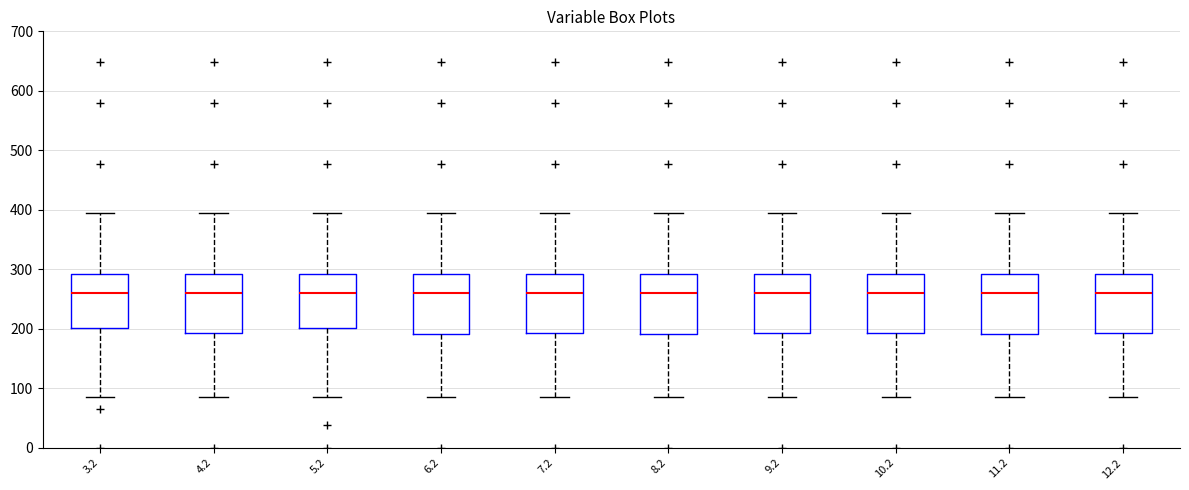

Reading left to right, transcribe this box plot: for each box, give where its median line is, the range the box spans, and where its two whiskers end, as read against the y-axis. The values are not printed on the chart, so give them approximately, as read against the axis.

3.2: median 260, box 200 to 290, whiskers 90 to 390
4.2: median 260, box 190 to 290, whiskers 90 to 390
5.2: median 260, box 200 to 290, whiskers 90 to 390
6.2: median 260, box 190 to 290, whiskers 90 to 390
7.2: median 260, box 190 to 290, whiskers 90 to 390
8.2: median 260, box 190 to 290, whiskers 90 to 390
9.2: median 260, box 190 to 290, whiskers 90 to 390
10.2: median 260, box 190 to 290, whiskers 90 to 390
11.2: median 260, box 190 to 290, whiskers 90 to 390
12.2: median 260, box 190 to 290, whiskers 90 to 390